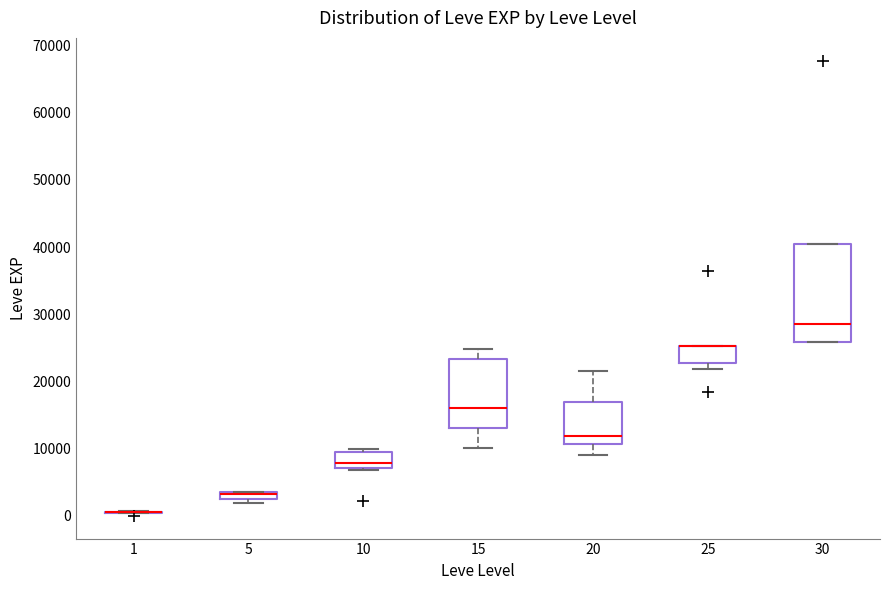

Which box is the tallest, from its lower edge to its upper edge?

30